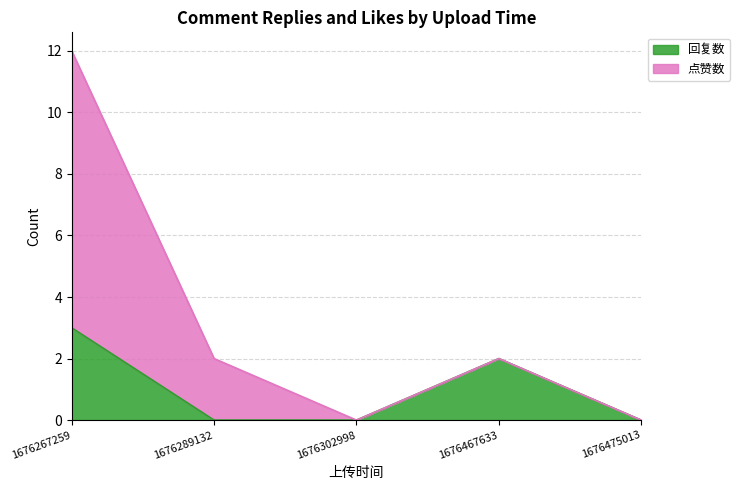

True or false: 点赞数 and 回复数 cross at least once.

False